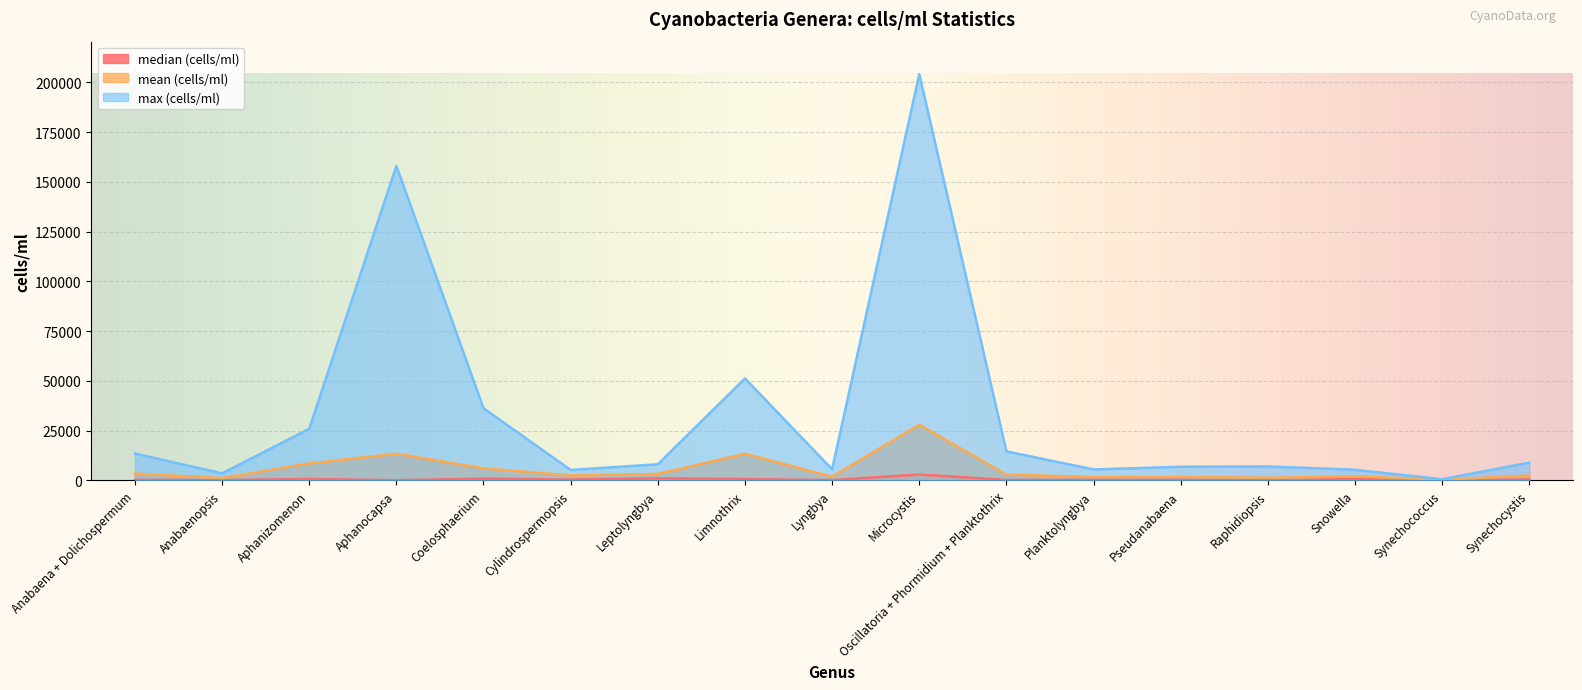

Reading left to right, what are all the values shown in this chart?

median (cells/ml): 312	188	740	110	891	438	1062	676	174	2953	239	305	323	74	703	201	490
mean (cells/ml): 3461	1170	8527	13406	6094	2481	3271	13383	1853	27974	2929	1714	1802	1328	2030	407	2421
max (cells/ml): 13539	3536	25923	158052	36273	5268	8121	51263	5620	204147	14601	5530	6861	7030	5357	591	8951